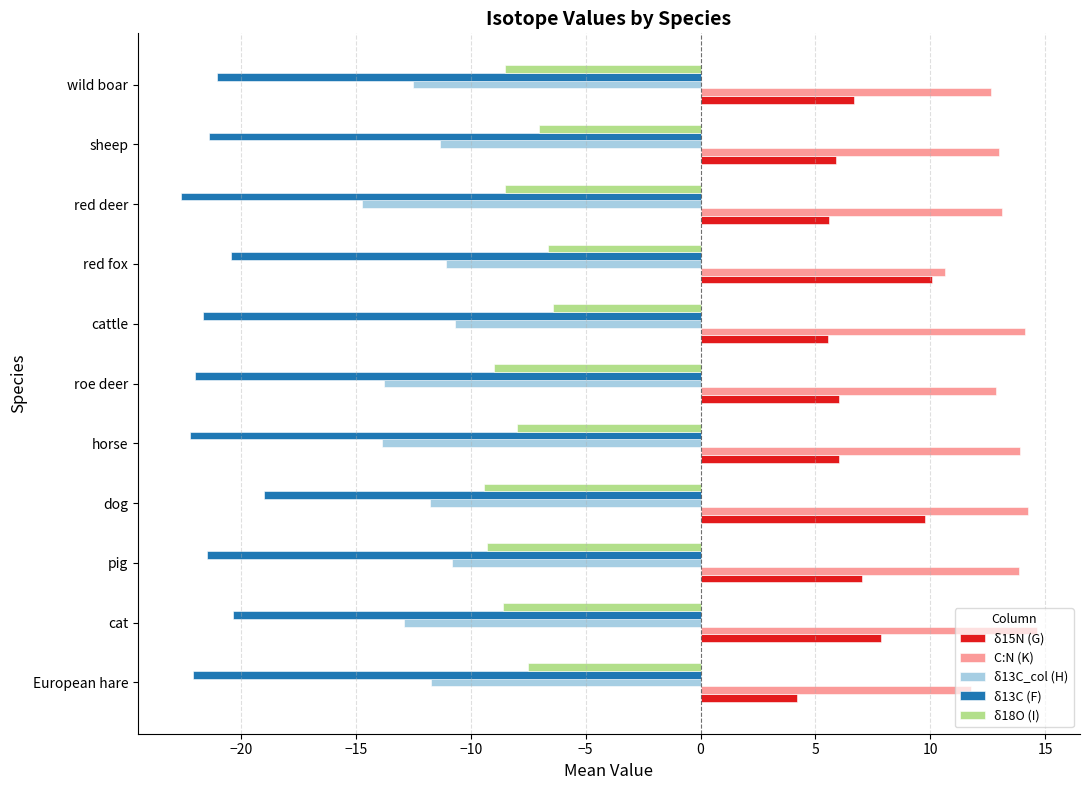

The value of δ13C_col (H) at European hare is -11.8. True or false?

True